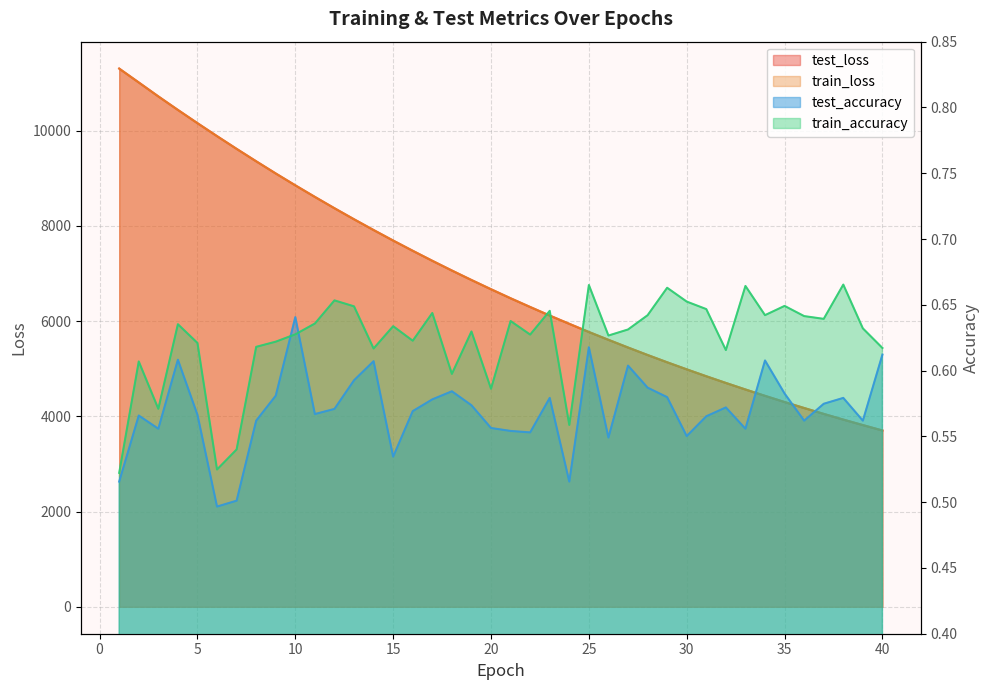

What is the lowest value of the train_accuracy series?

0.5